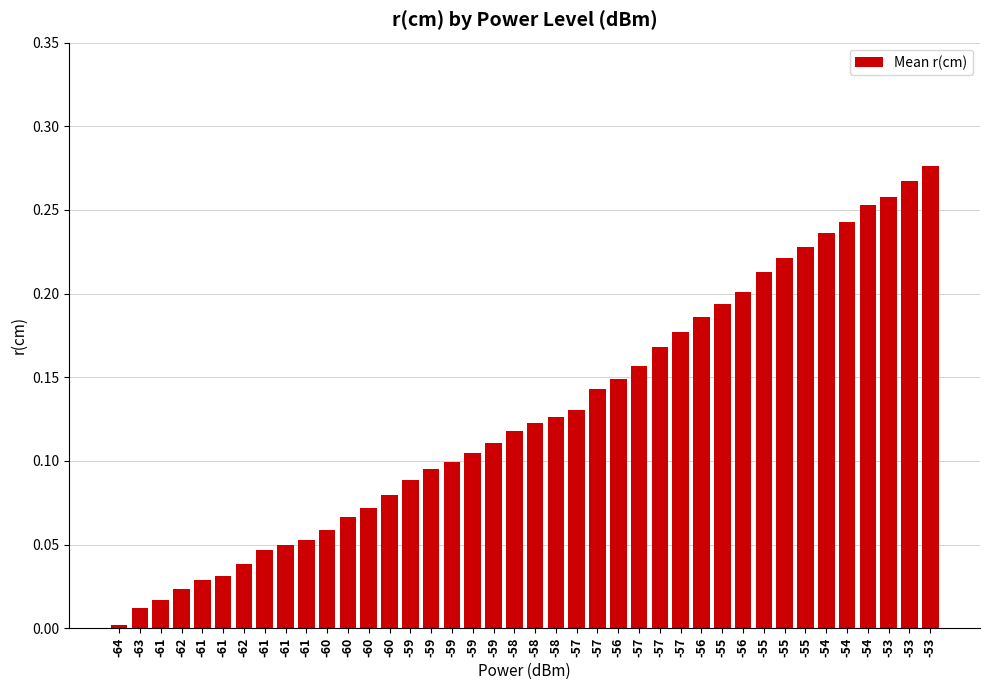

What is the difference between the values at -64 and -60?

0.1